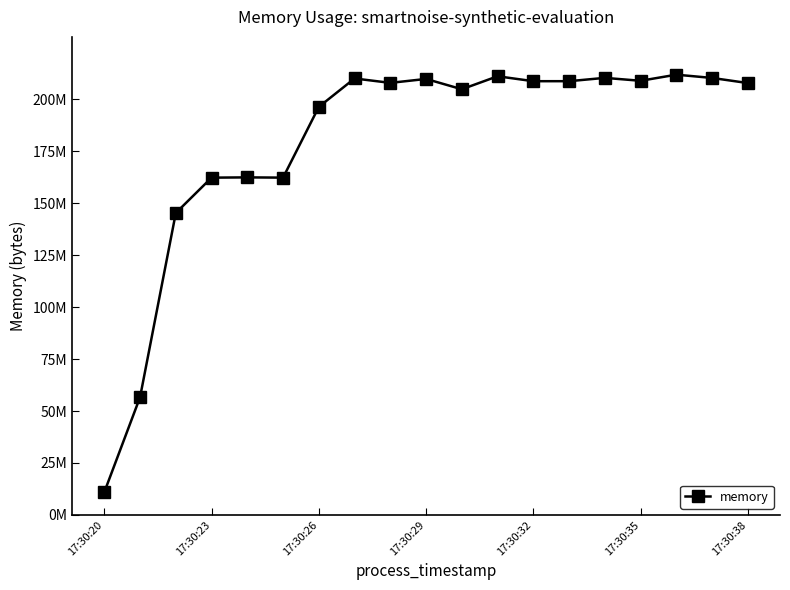

Does the chart have visible grid lines?

No